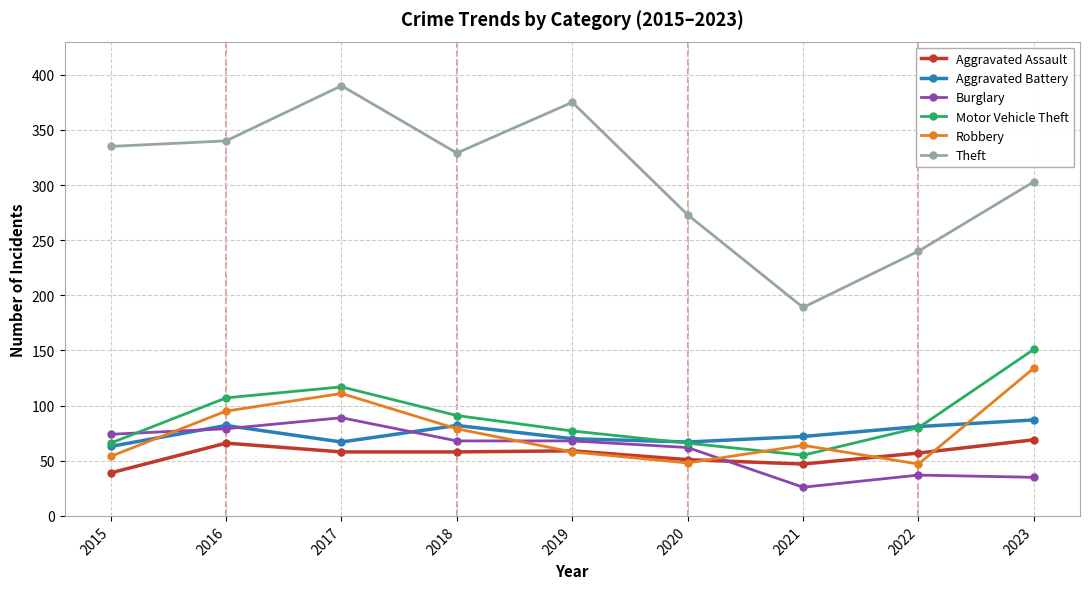

Which category has the highest value in the Burglary series?

2017